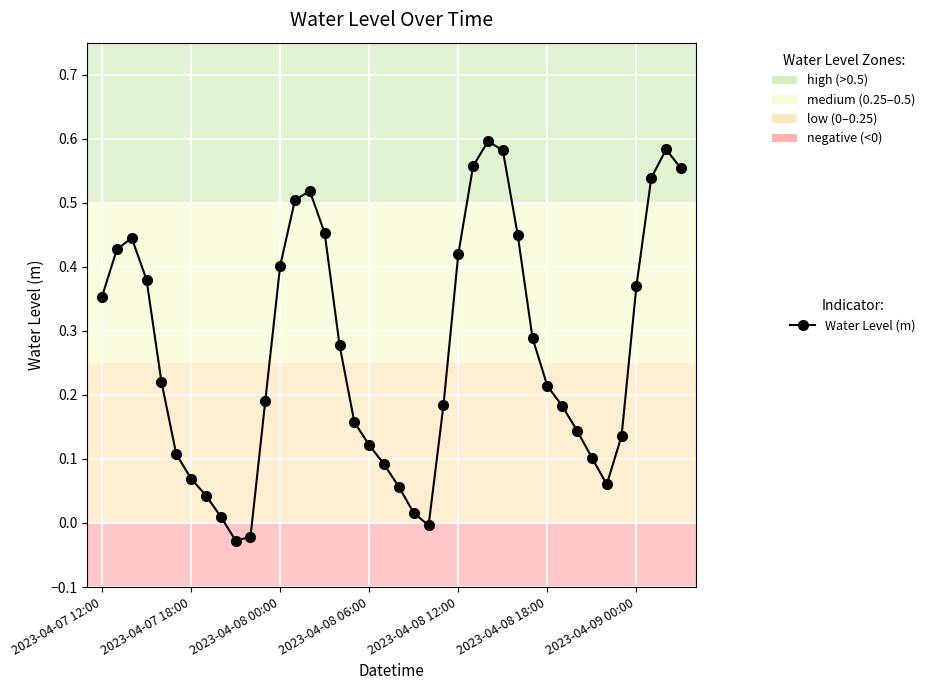

What is the sum of all values?

10.8